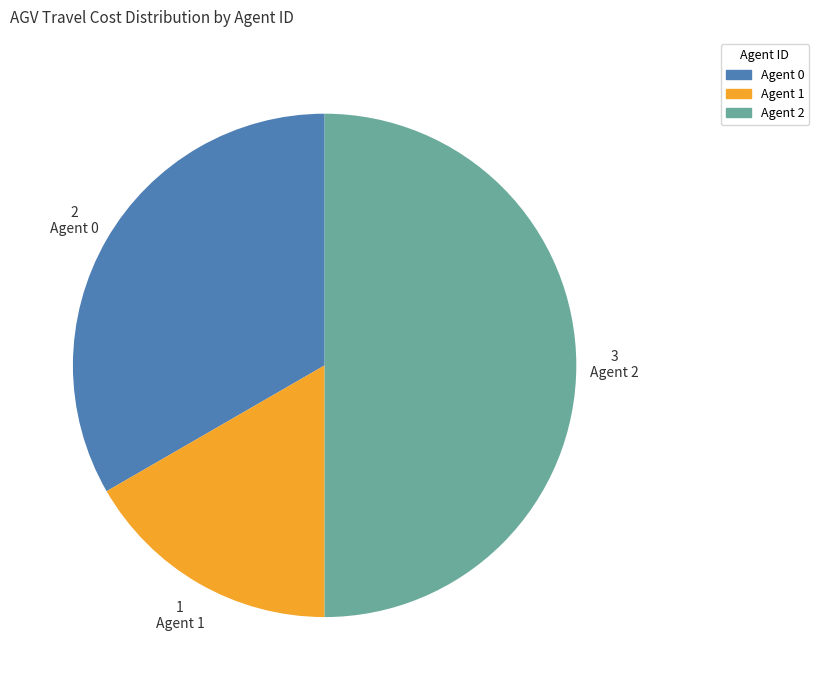

True or false: Agent 2 accounts for 39% of the total.

False